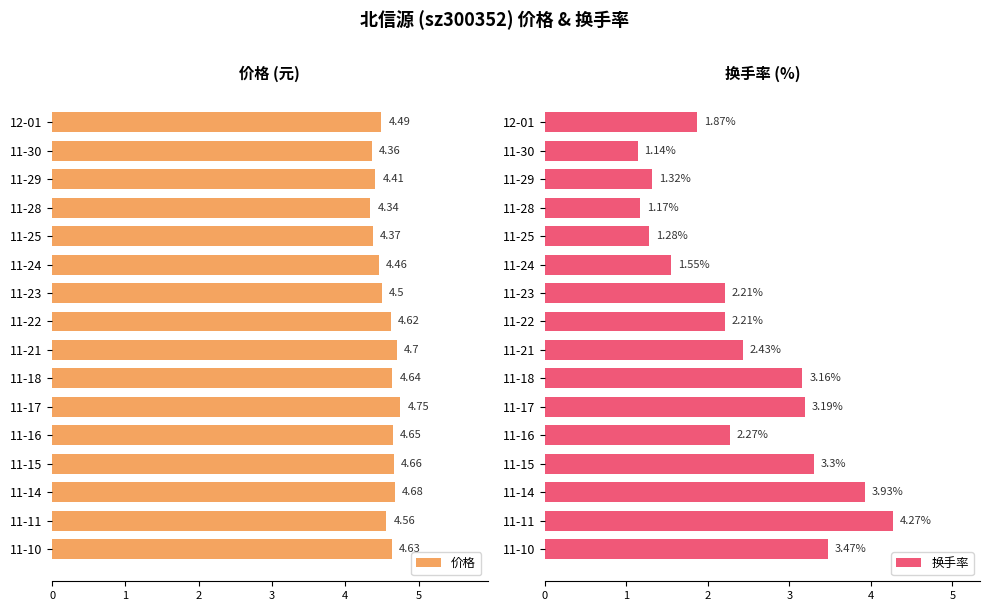

What is the sum of all 价格 values?

72.8